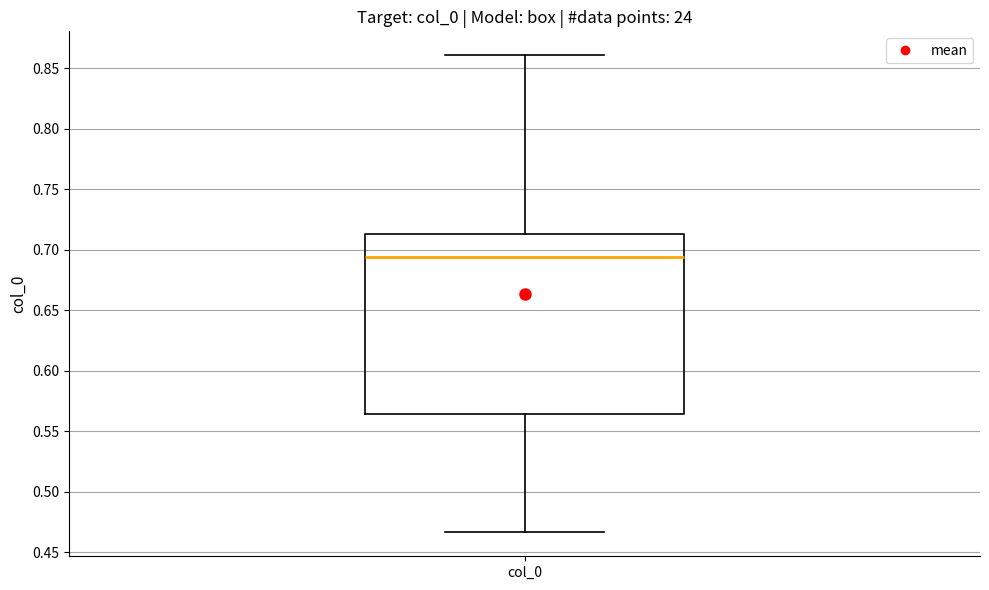

Read this box plot against the y-axis: the position of the median line, the range covered by the box, and the ends of both whiskers. The values are not printed on the chart, so give them approximately, as read against the axis.

median 0.695, box 0.565 to 0.715, whiskers 0.465 to 0.860